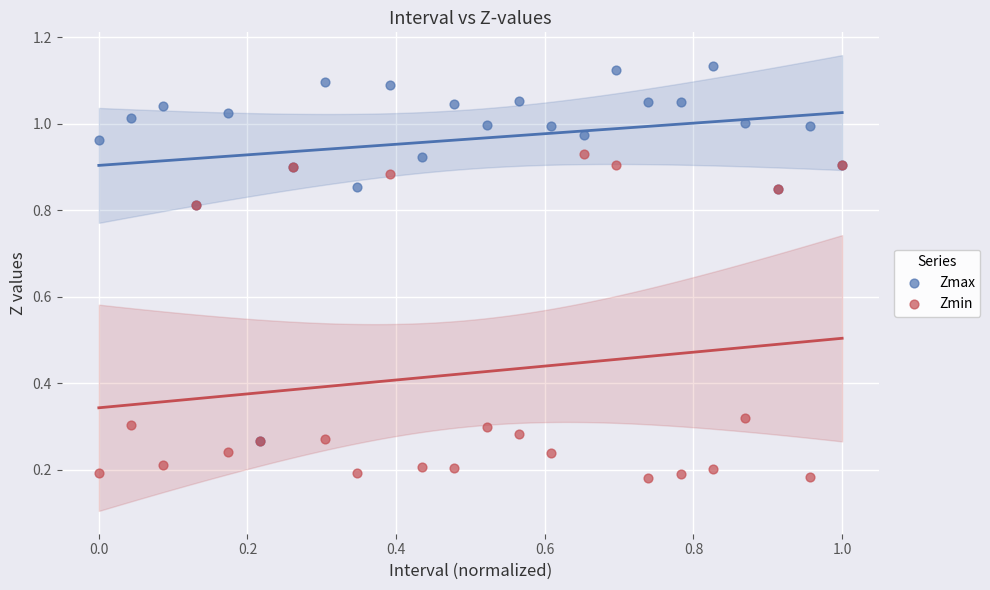

What are all the series names shown in the legend?

Zmax, Zmin